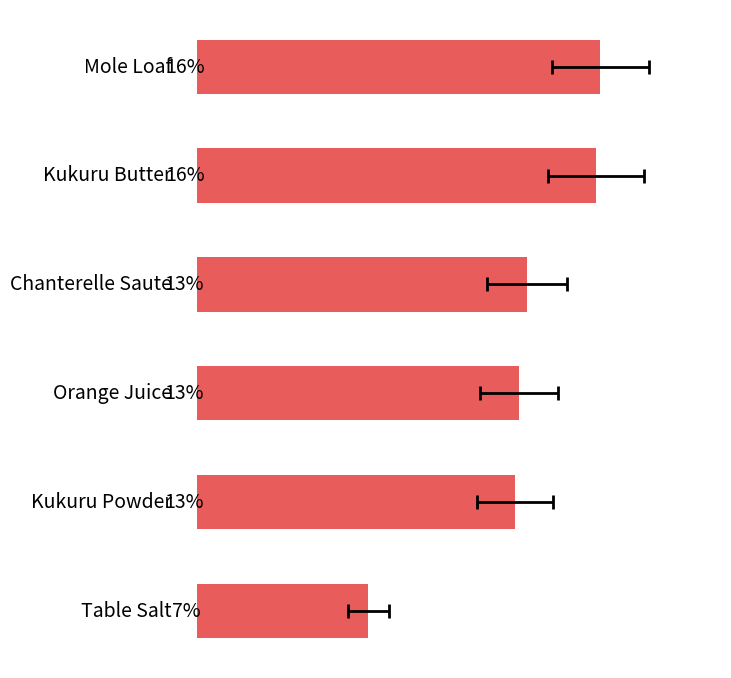

What is the difference between the maximum and minimum values?

9.3